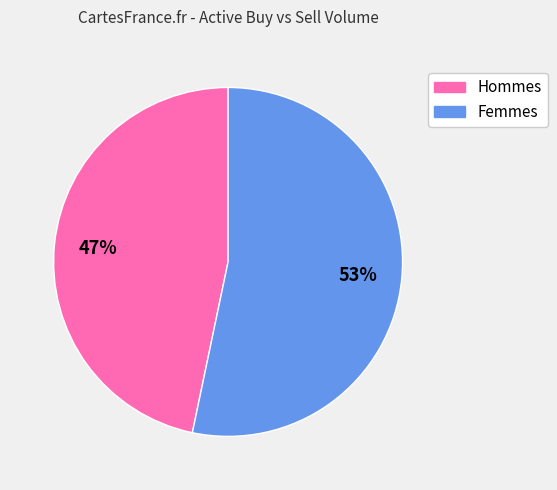

Is there a majority slice in this chart?

Yes